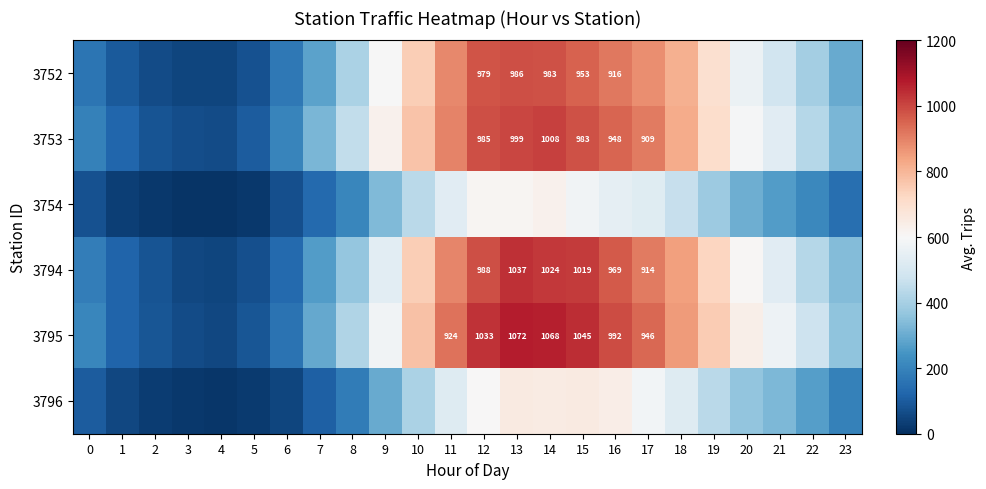

Is it true that 3795 equals 119.2 at 1?

True